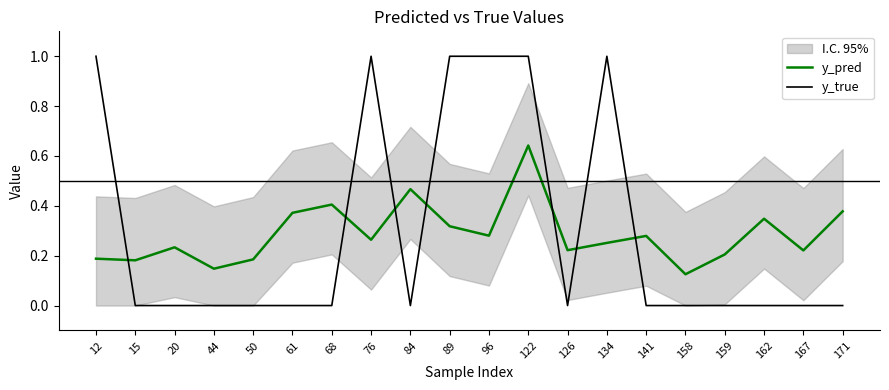

Where do y_true and y_pred first cross each other?

12 and 15